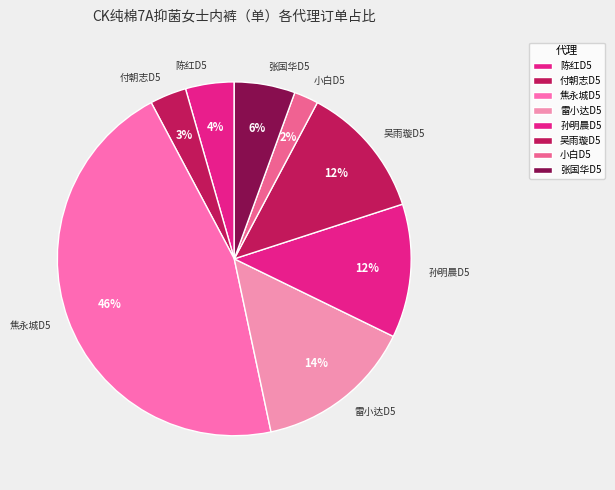

Which has a higher value, 雷小达D5 or 焦永城D5?

焦永城D5